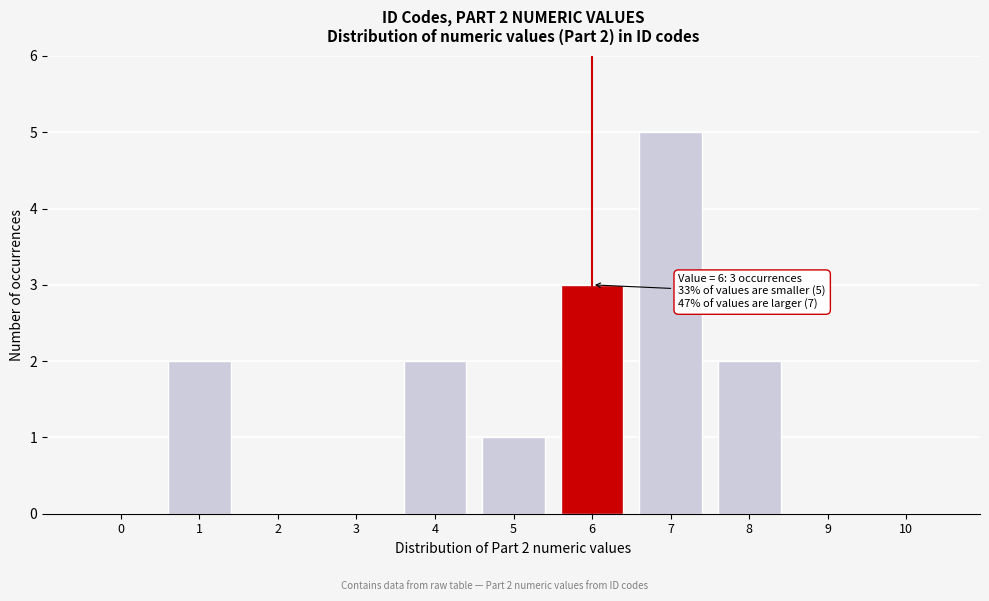

Reading right to left, transcribe all the data shown in this chart.

10=0	9=0	8=2	7=5	6=3	5=1	4=2	3=0	2=0	1=2	0=0